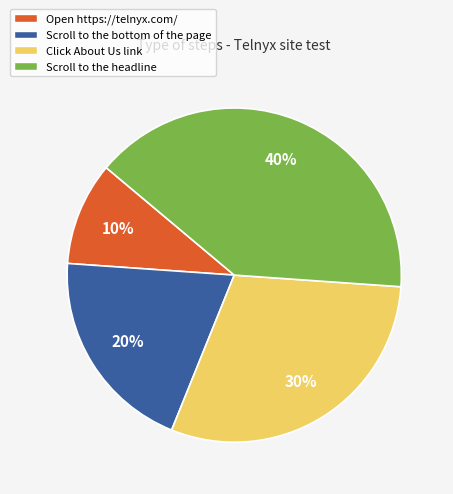

Approximately how many times larger is the value at Scroll to the headline compared to Open https://telnyx.com/?

4.0